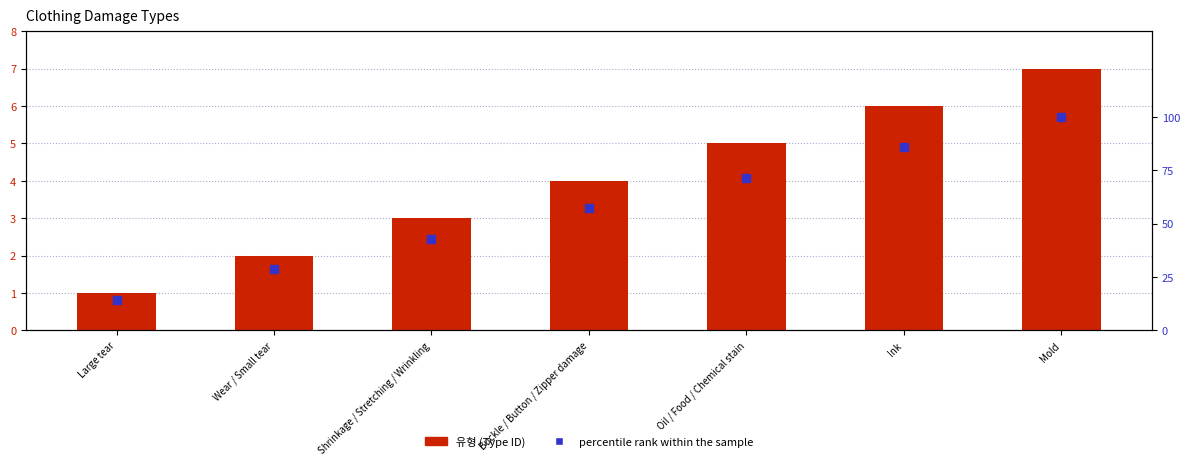

What is the total value across all series at Ink?

91.7